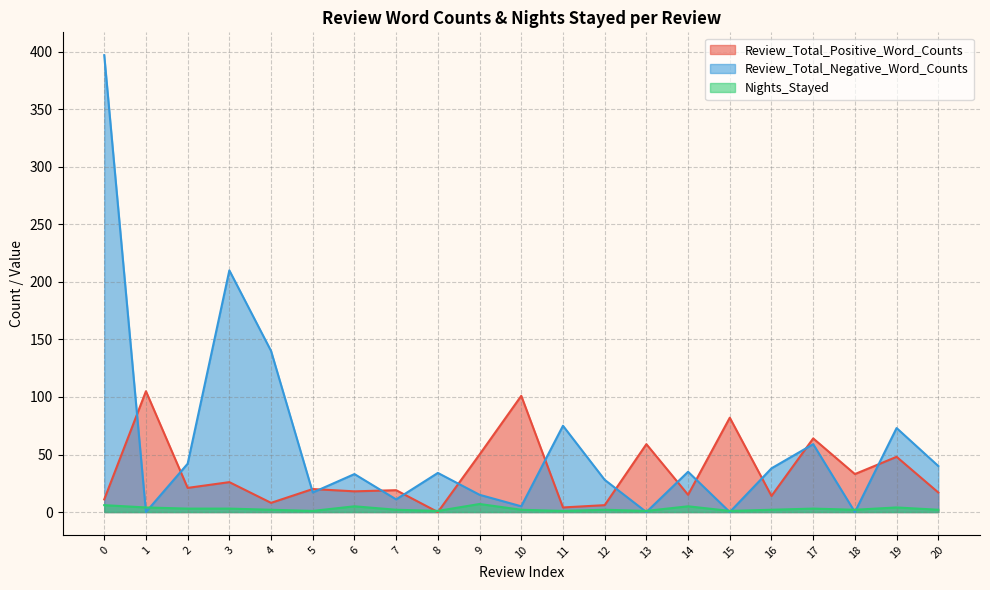

Which series ends up on top after the final intersection of Review_Total_Negative_Word_Counts and Nights_Stayed?

Review_Total_Negative_Word_Counts